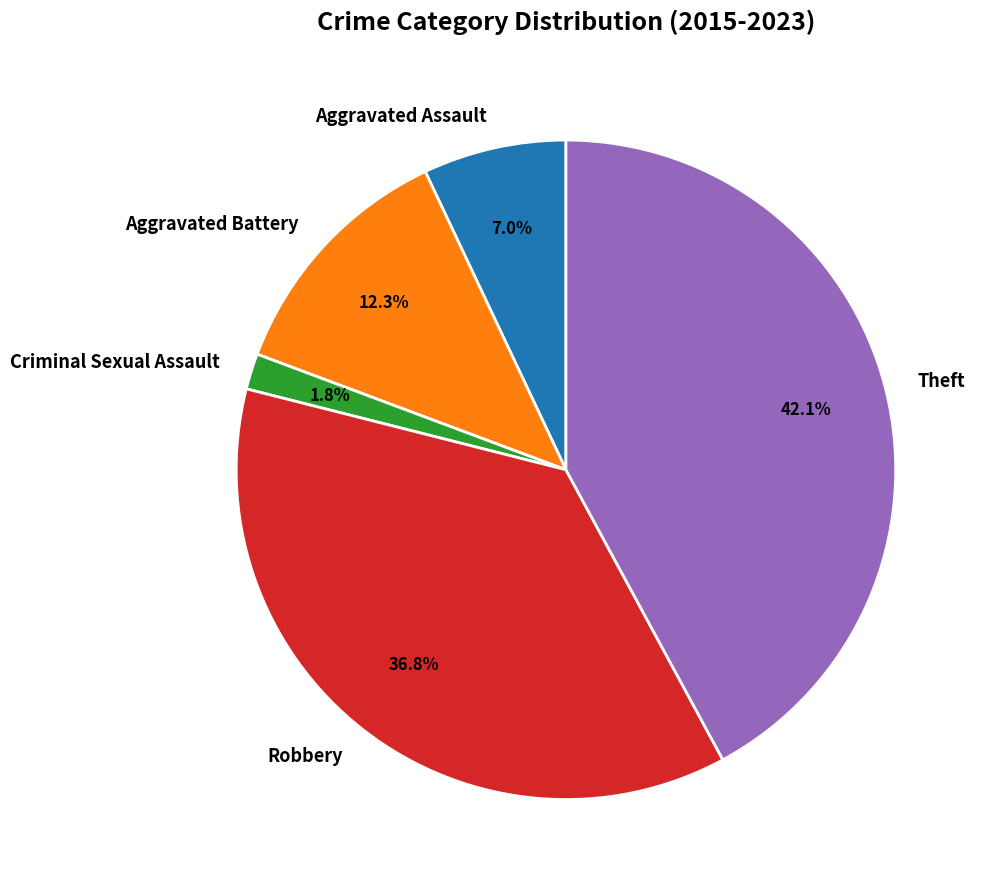

How many segments does this pie chart have?

5